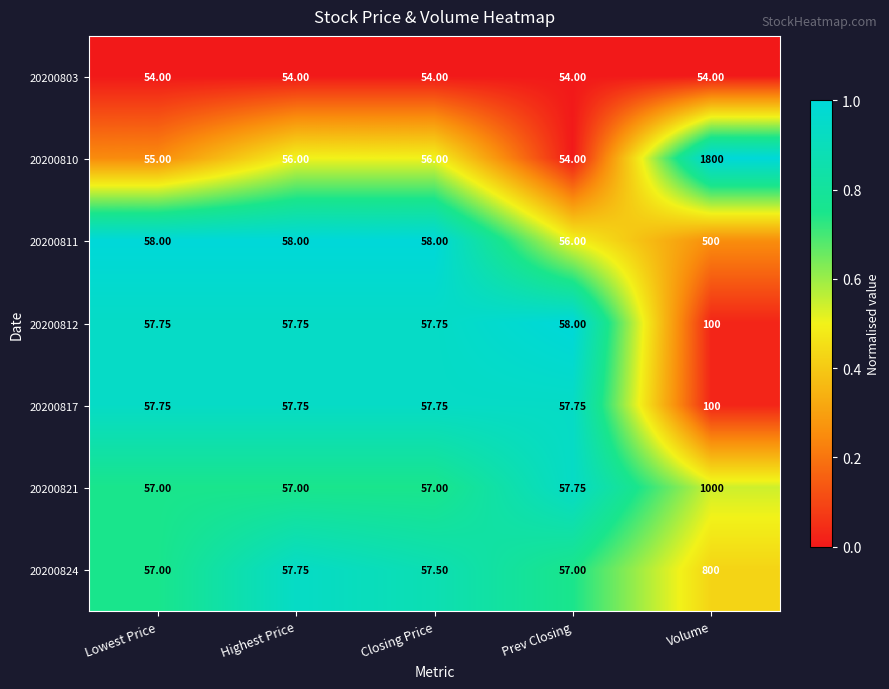

Is the value of 20200817 at Prev Closing greater than the value of 20200803 at Lowest Price?

Yes